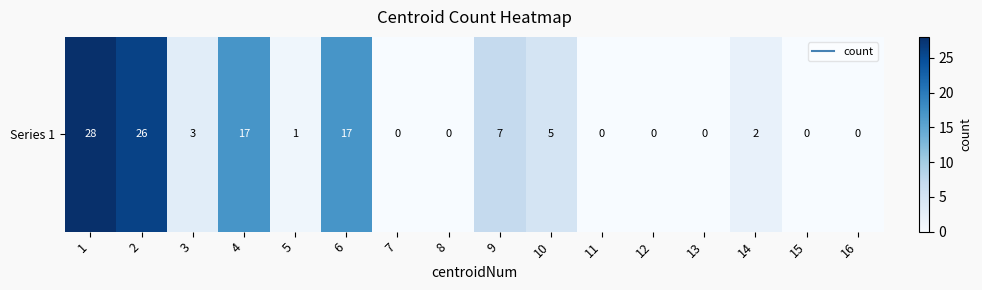

Reading left to right, what are all the values shown in this chart?

1=28	2=26	3=3	4=17	5=1	6=17	7=0	8=0	9=7	10=5	11=0	12=0	13=0	14=2	15=0	16=0